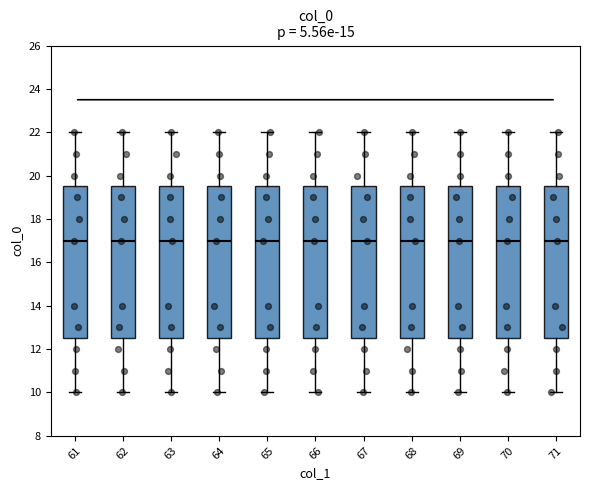

Reading left to right, transcribe this box plot: for each box, give where its median line is, the range the box spans, and where its two whiskers end, as read against the y-axis. The values are not printed on the chart, so give them approximately, as read against the axis.

61: median 17.0, box 12.6 to 19.6, whiskers 10.0 to 22.0
62: median 17.0, box 12.6 to 19.6, whiskers 10.0 to 22.0
63: median 17.0, box 12.6 to 19.6, whiskers 10.0 to 22.0
64: median 17.0, box 12.6 to 19.6, whiskers 10.0 to 22.0
65: median 17.0, box 12.6 to 19.6, whiskers 10.0 to 22.0
66: median 17.0, box 12.6 to 19.6, whiskers 10.0 to 22.0
67: median 17.0, box 12.6 to 19.6, whiskers 10.0 to 22.0
68: median 17.0, box 12.6 to 19.6, whiskers 10.0 to 22.0
69: median 17.0, box 12.6 to 19.6, whiskers 10.0 to 22.0
70: median 17.0, box 12.6 to 19.6, whiskers 10.0 to 22.0
71: median 17.0, box 12.6 to 19.6, whiskers 10.0 to 22.0